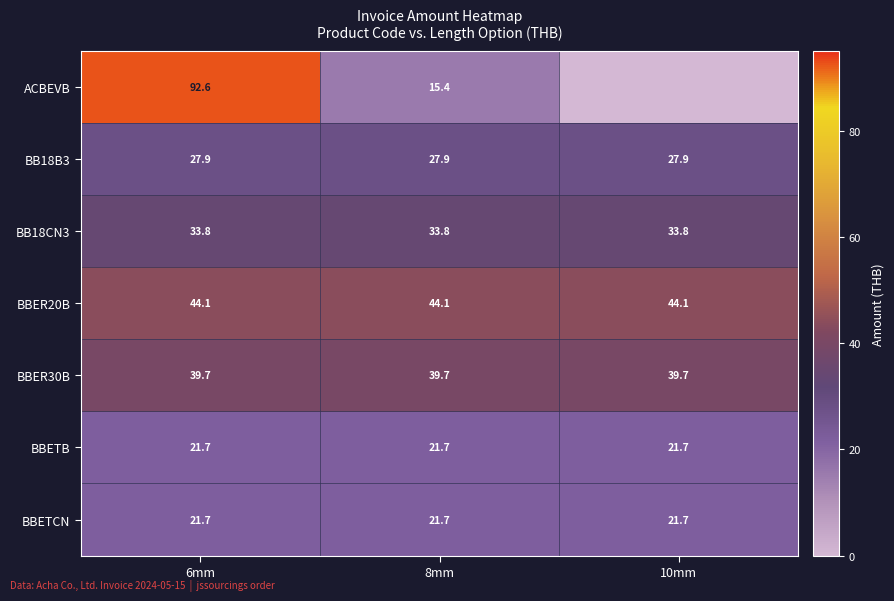

What is the highest value of the BBETB series?

21.7